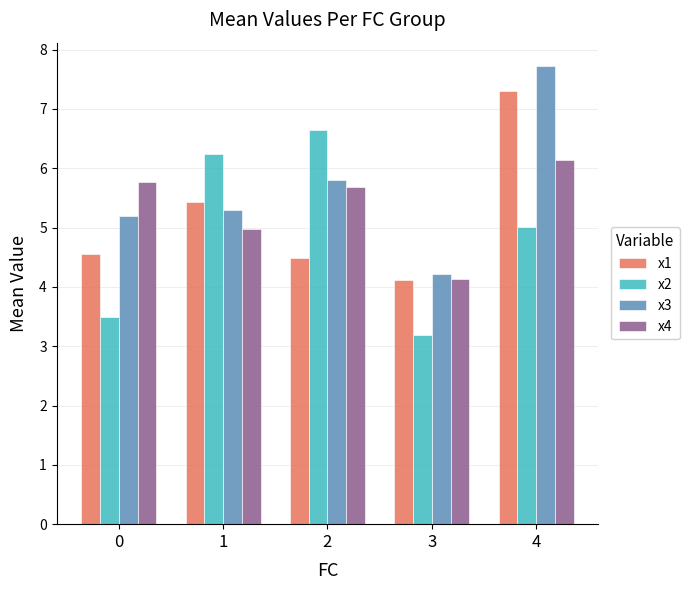

At how many categories does at least one series exceed 6?

3